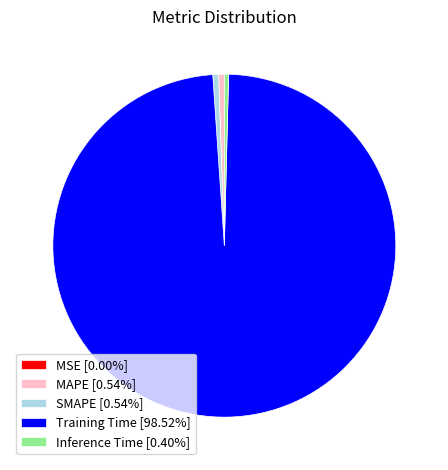

Does Training Time [98.52%] represent more than half of the total?

Yes